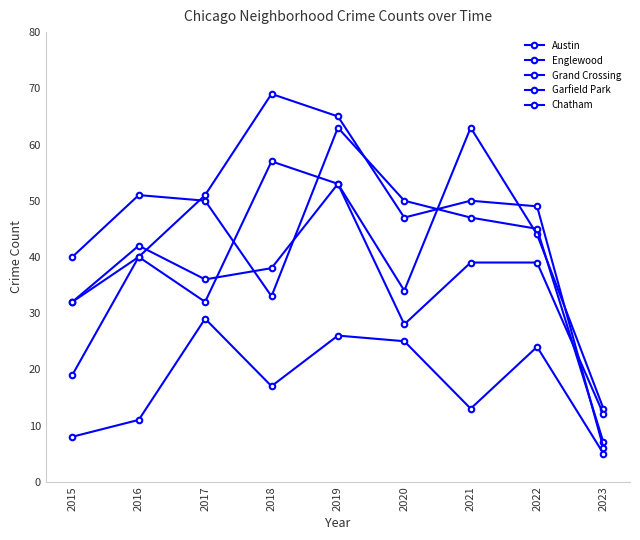

How many lines are shown in the chart?

5